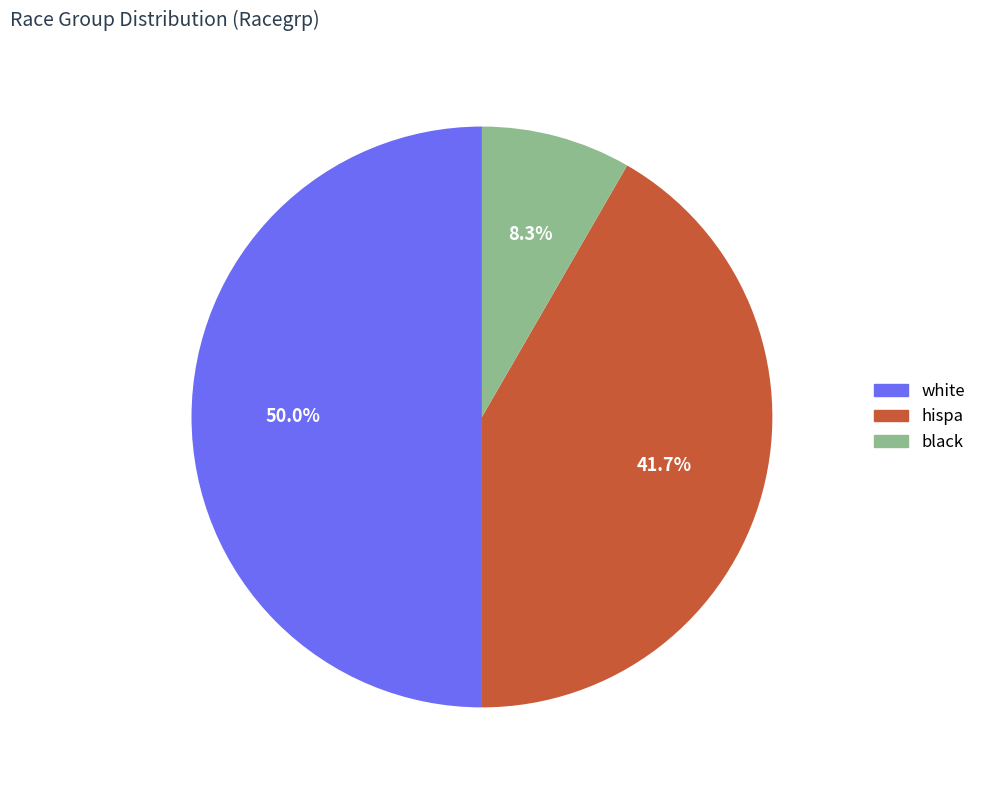

Does black account for over 50% of the chart?

No